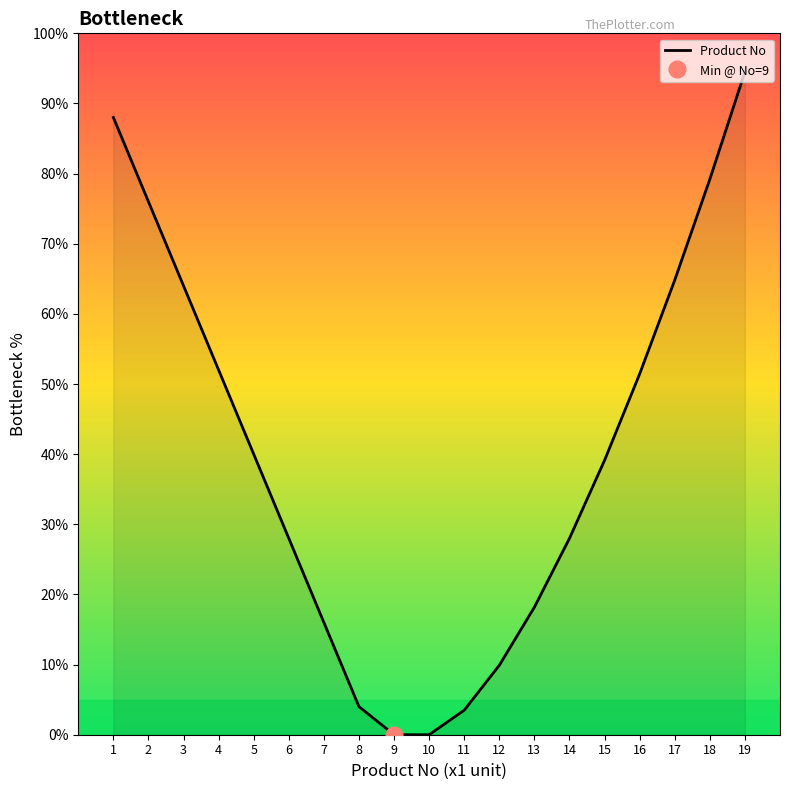

List the labels in order of value, largest first.

19, 1, 18, 2, 17, 3, 4, 16, 5, 15, 6, 14, 13, 7, 12, 8, 11, 9, 10